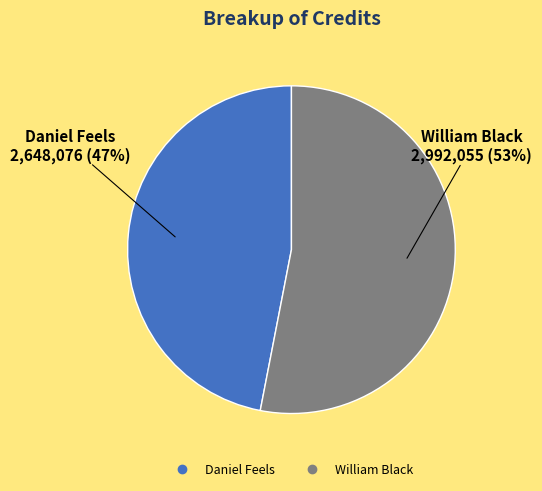

What is the largest slice in the pie chart?

William Black